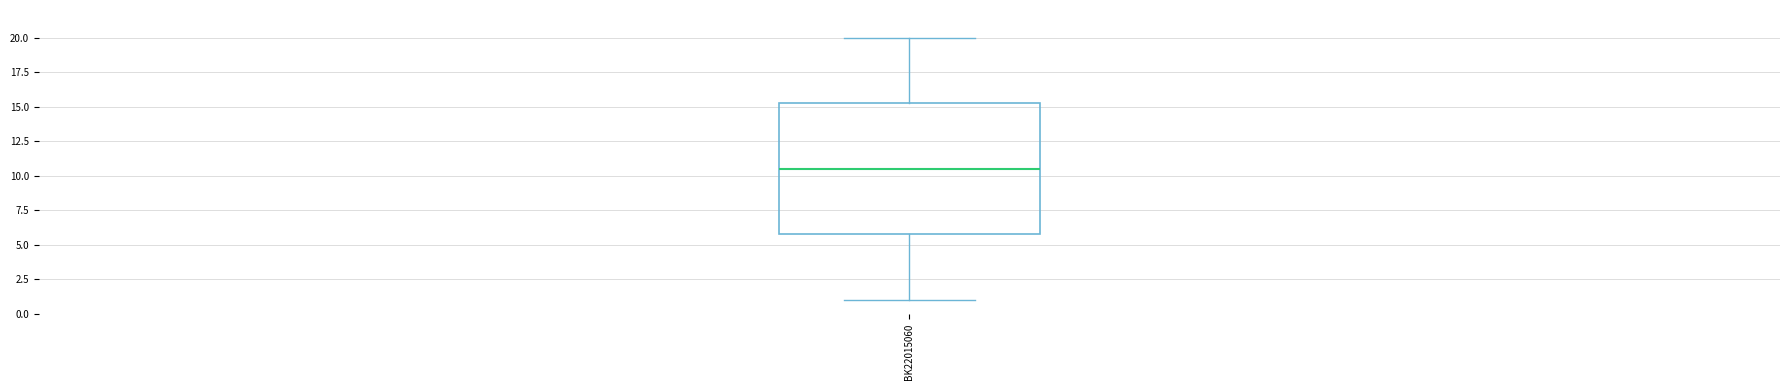

Read this box plot against the y-axis: the position of the median line, the range covered by the box, and the ends of both whiskers. The values are not printed on the chart, so give them approximately, as read against the axis.

median 10.5, box 6.0 to 15.5, whiskers 1.0 to 20.0